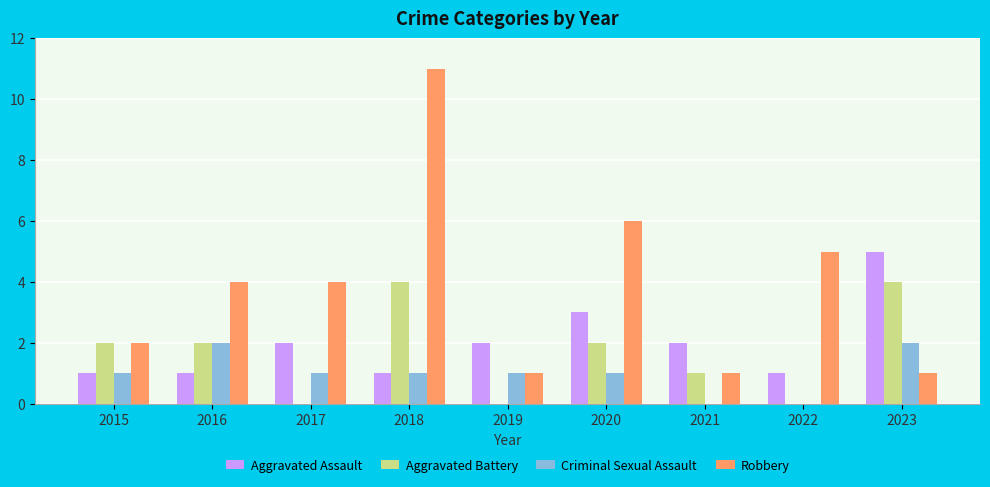

Which series has the largest total across all categories?

Robbery